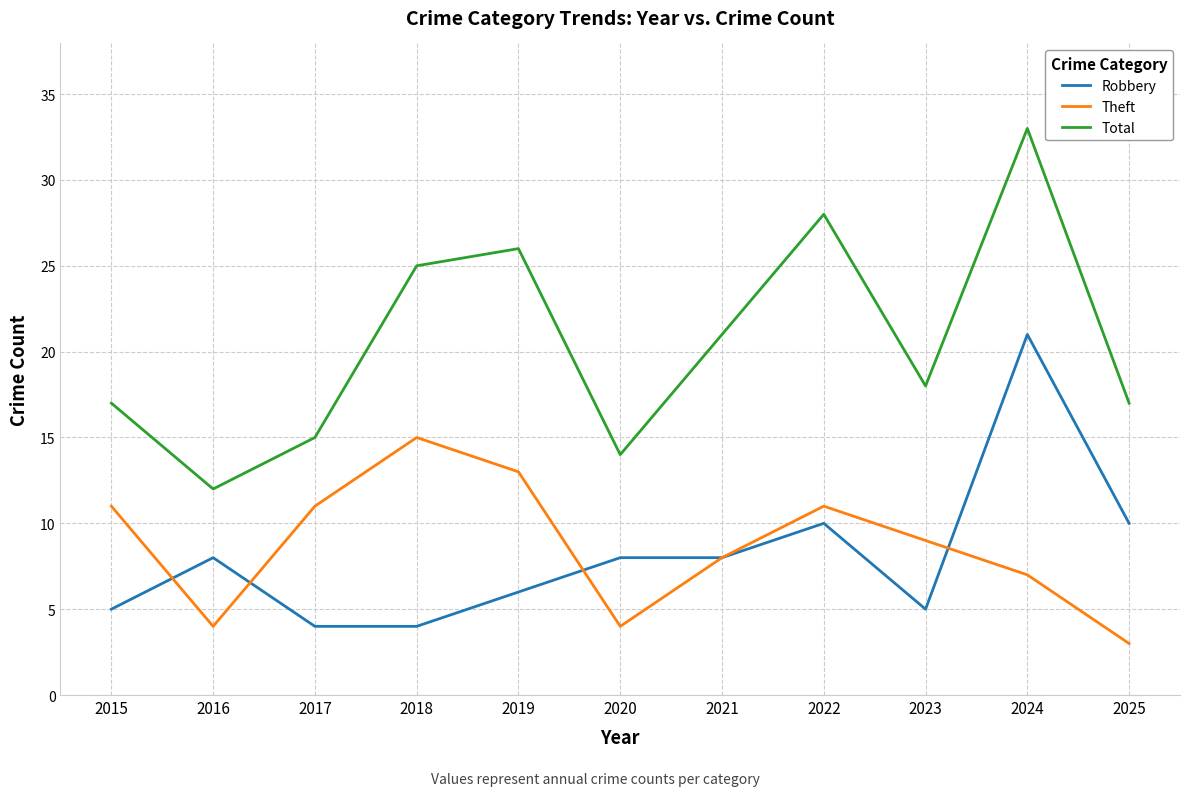

At 2025, list the series in order from smallest to largest.

Theft, Robbery, Total